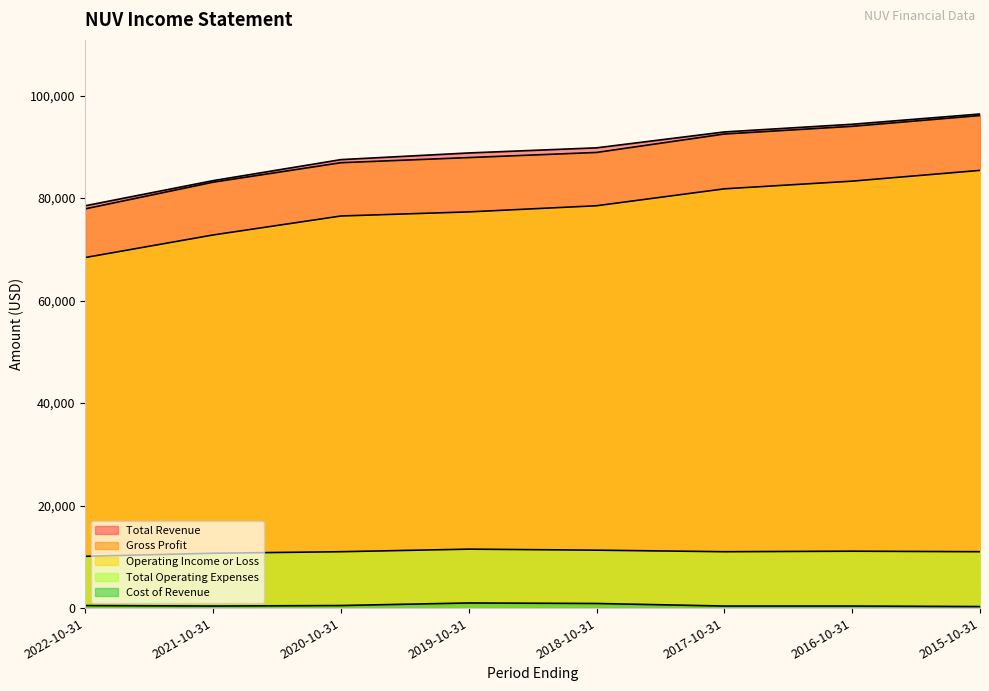

Reading right to left, extract all data points from this chart.

Total Revenue: 96400	94400	92900	89800	88800	87500	83400	78500
Gross Profit: 96100	94000	92500	88900	87900	86900	83100	77900
Operating Income or Loss: 85400	83300	81800	78500	77300	76500	72800	68400
Total Operating Expenses: 11000	11100	11000	11300	11500	11000	10700	10100
Cost of Revenue: 300	400	400	900	1000	500	400	500